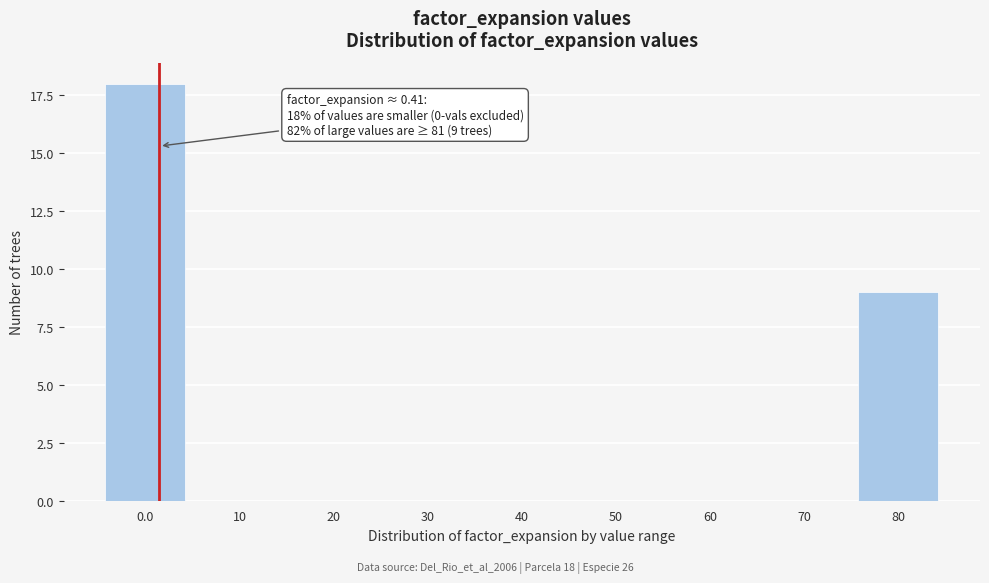

Reading left to right, transcribe all the data shown in this chart.

0.0=18	10=0	20=0	30=0	40=0	50=0	60=0	70=0	80=9